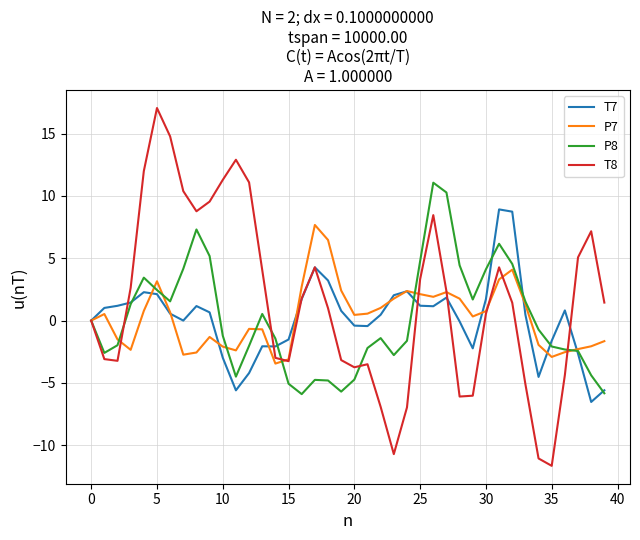

Which series has the largest total across all categories?

T8